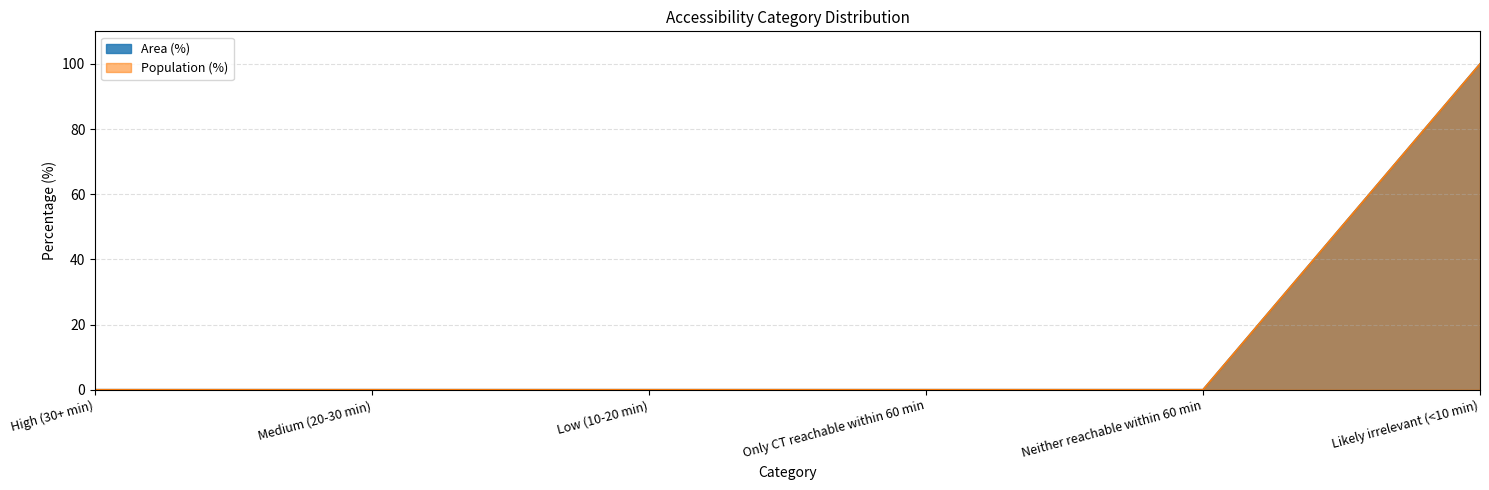

Which category has the highest value in the Area (%) series?

Likely irrelevant (<10 min)